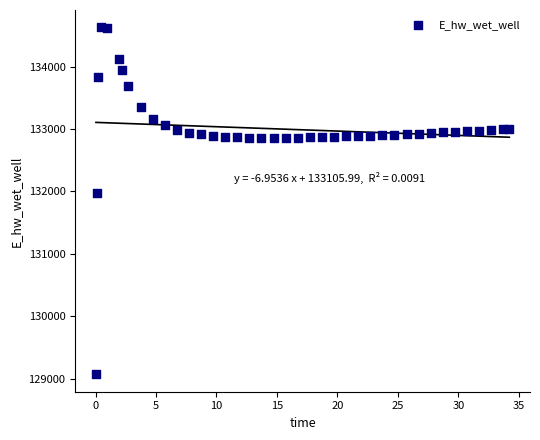

What is the range of Y values (max minus min)?

5557.6